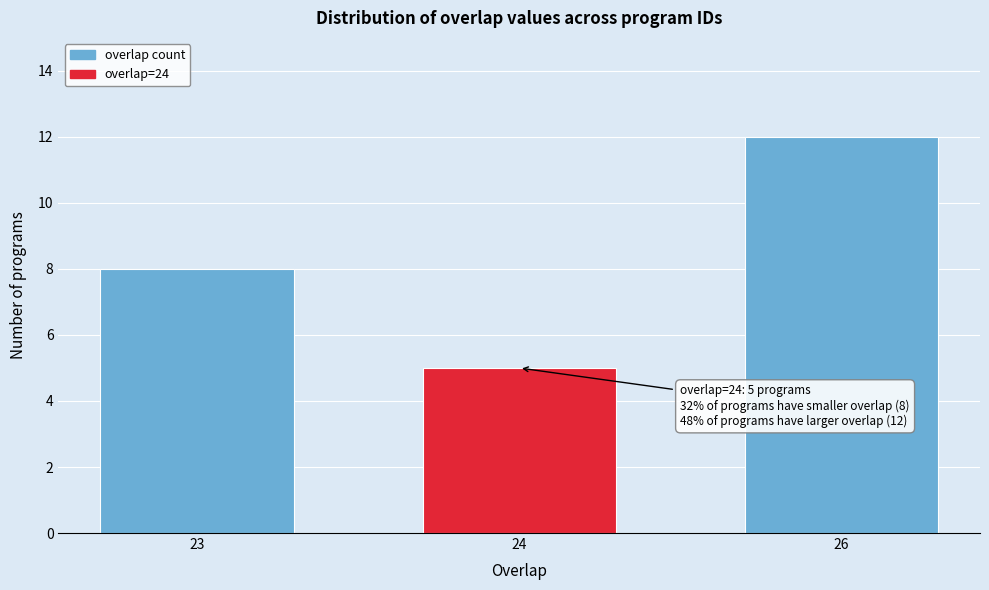

Reading right to left, transcribe all the data shown in this chart.

26=12	24=5	23=8